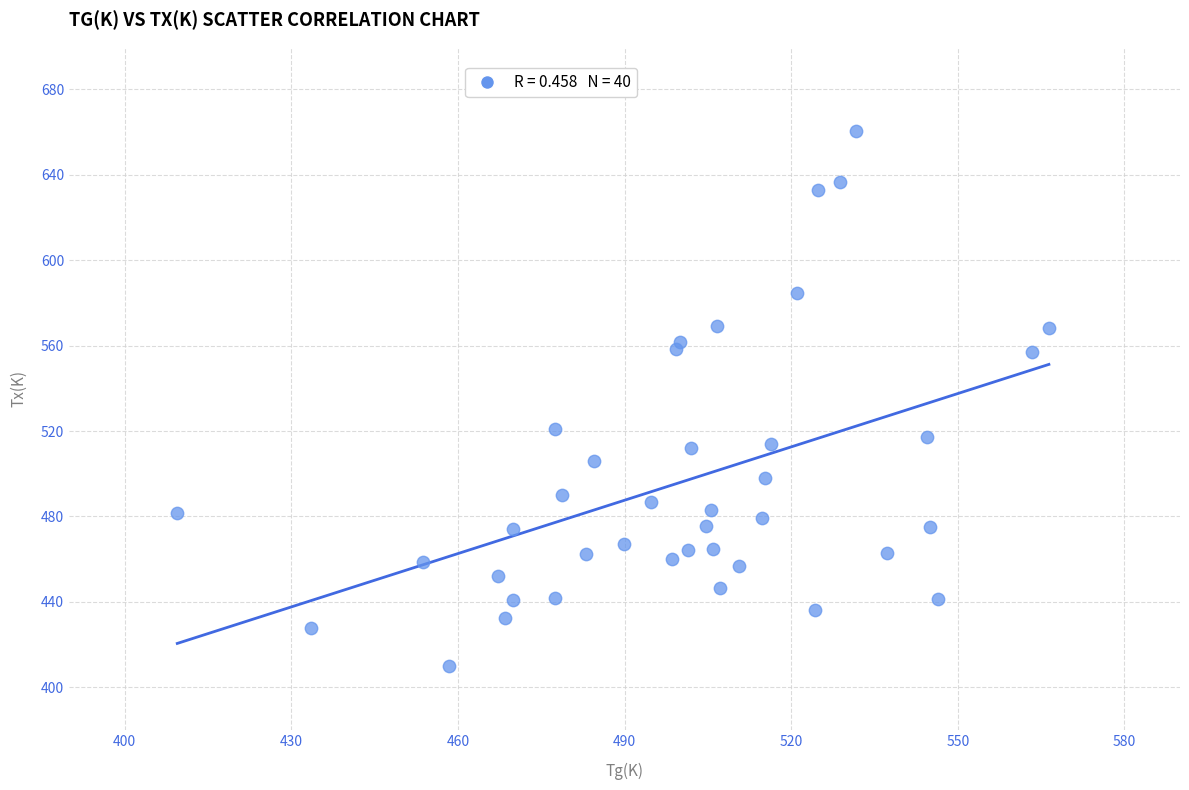

What Y value in the scatter plot is closest to 535?

521.1